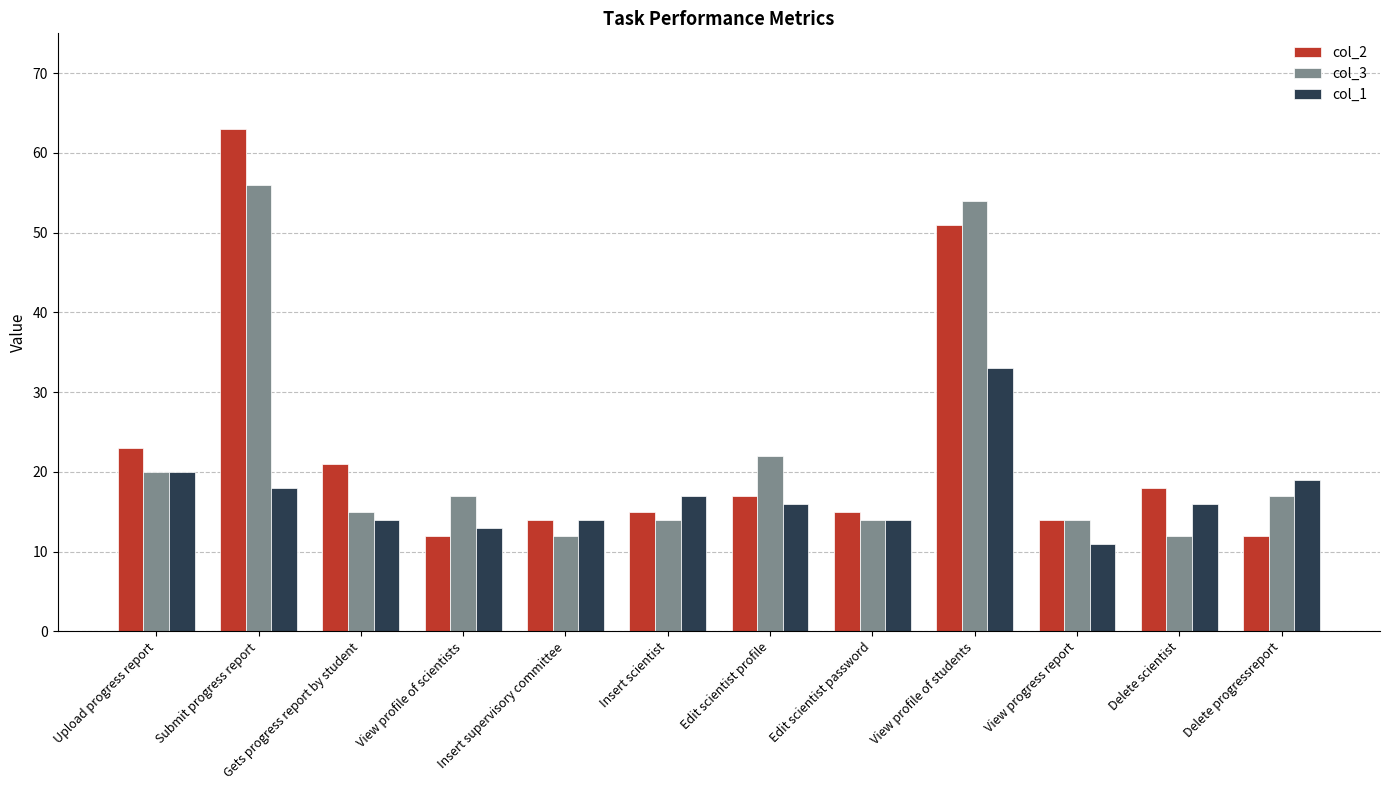

At Insert scientist, list the series in order from smallest to largest.

col_3, col_2, col_1